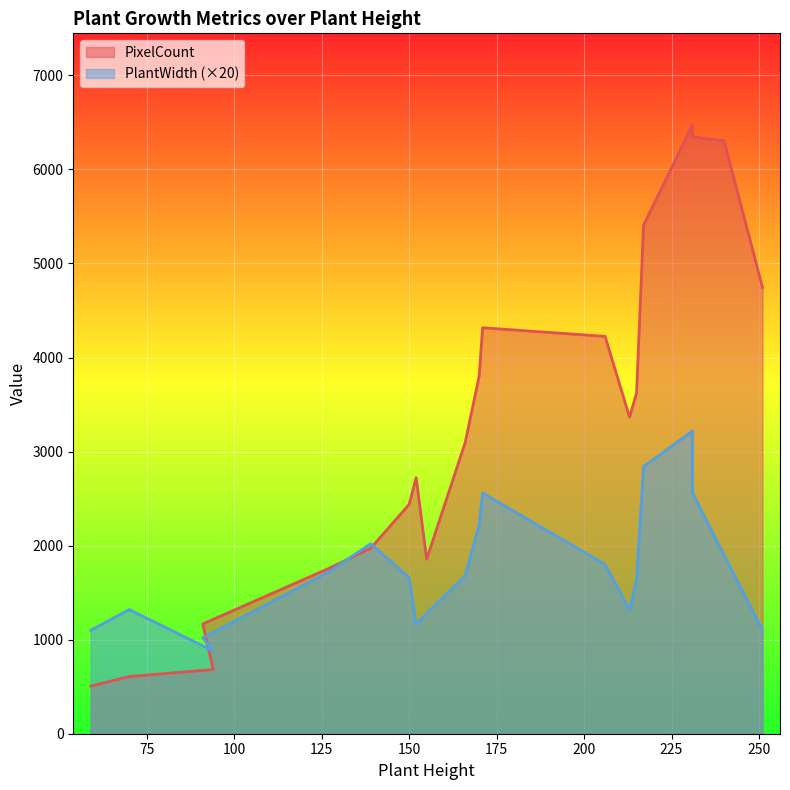

Count the number of categories in the chart.

20